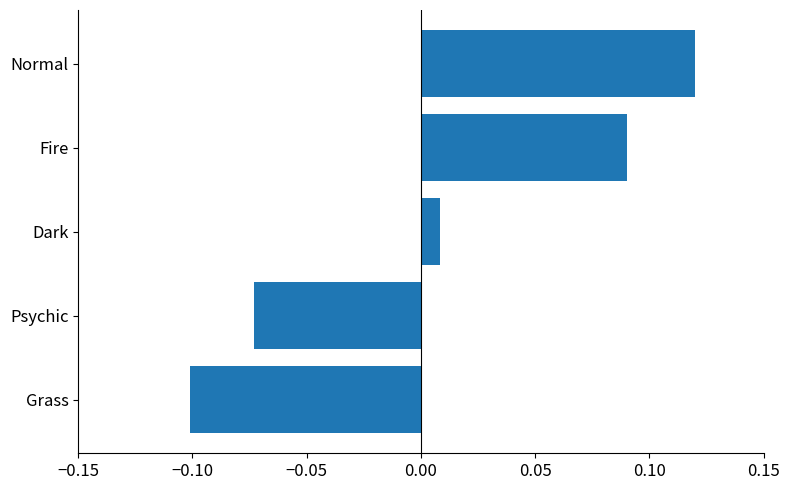

List the labels in order of value, largest first.

Normal, Fire, Dark, Psychic, Grass